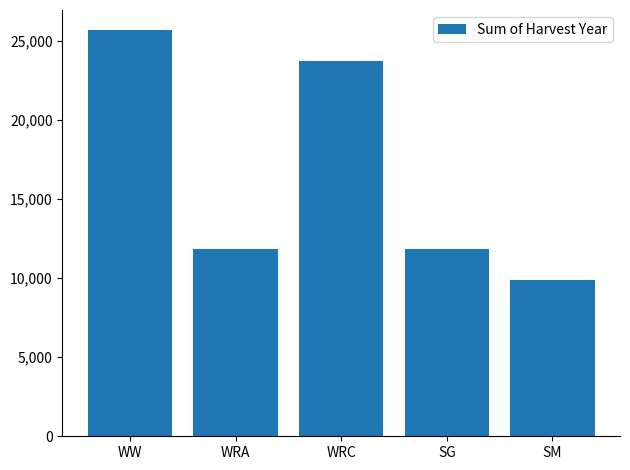

Does the chart contain any negative values?

No